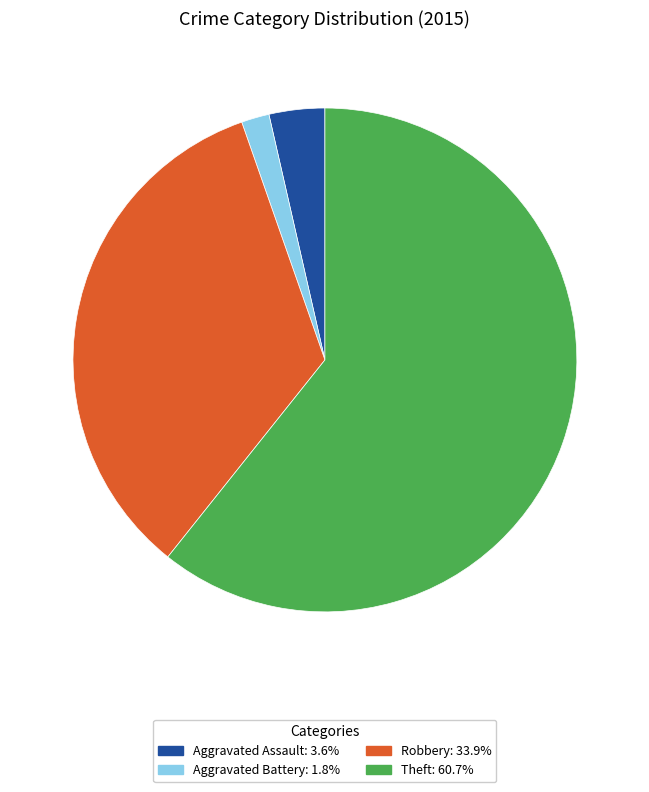

Is there a majority slice in this chart?

Yes